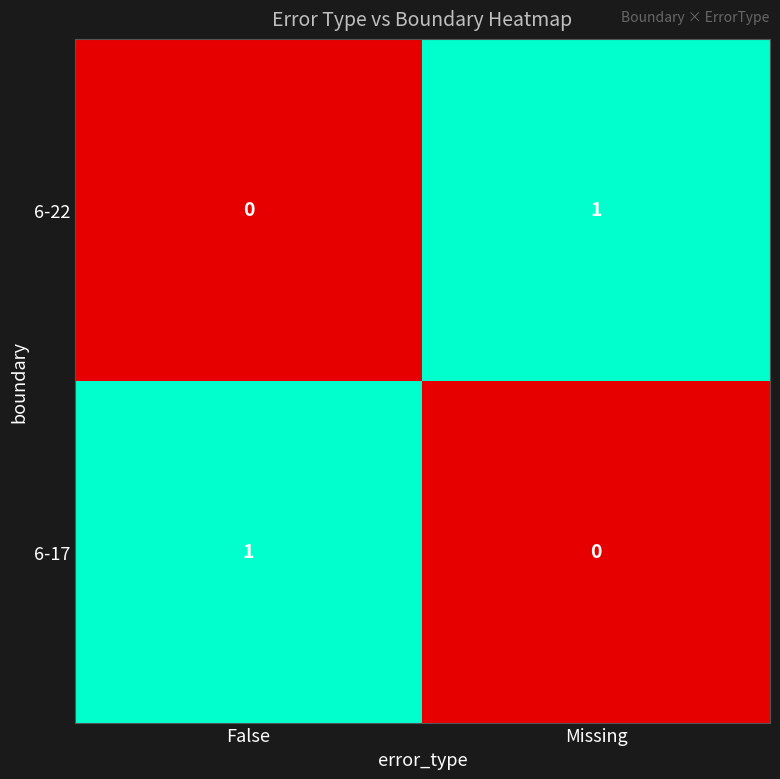

Reading left to right, what are all the values shown in this chart?

6-22: False=0	Missing=1
6-17: False=1	Missing=0